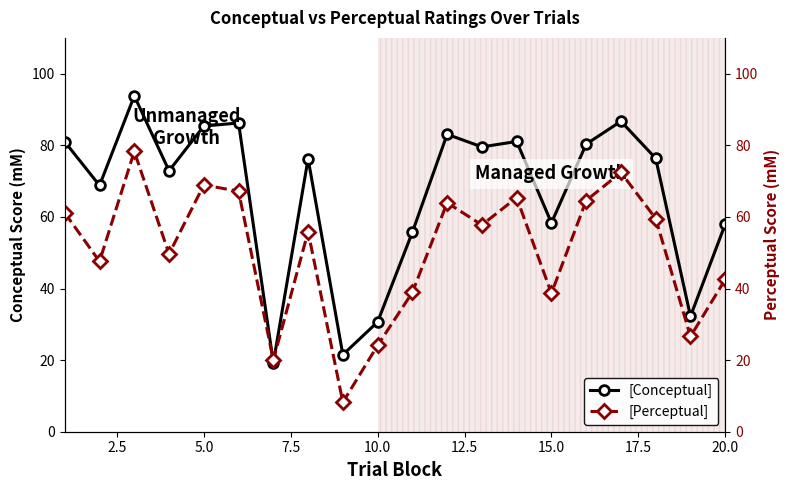

The [Conceptual] series shows 37.9 at 5.0. True or false?

False